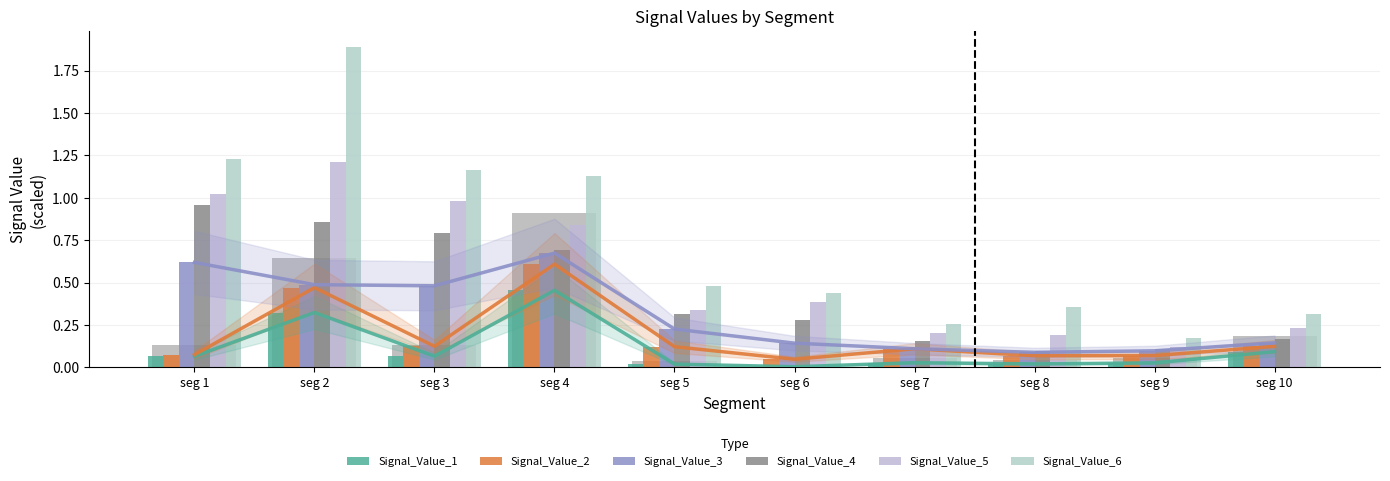

Between seg 10 and seg 4, which is larger?

seg 4